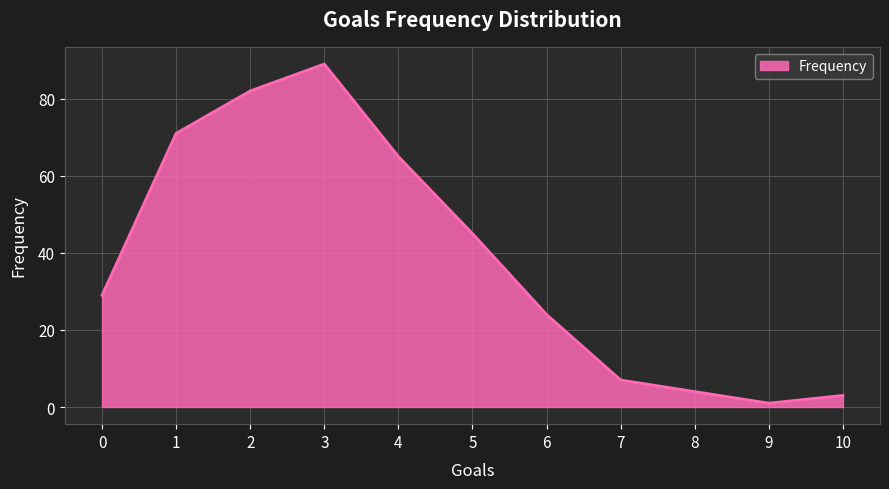

Where is the data nearest to the value 45?

5